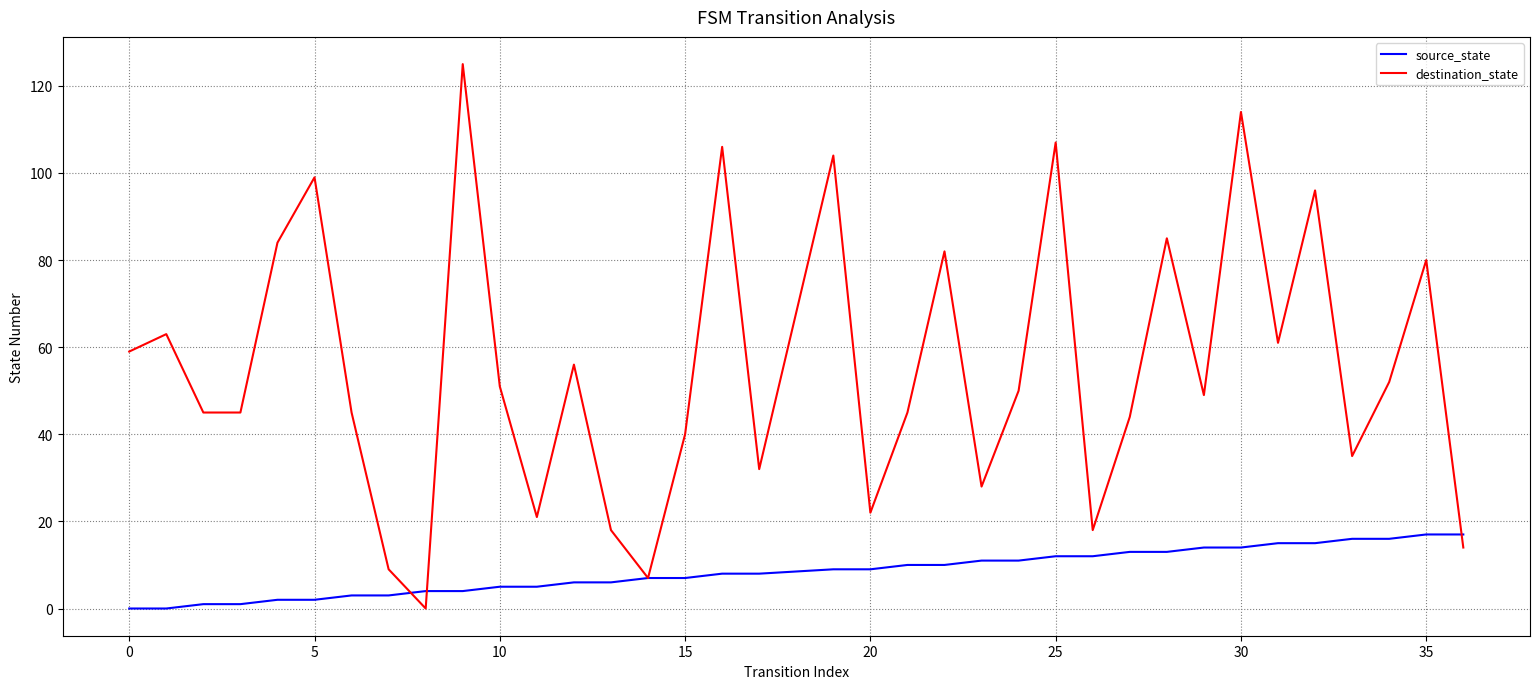

Which series has the largest range (max minus min)?

destination_state